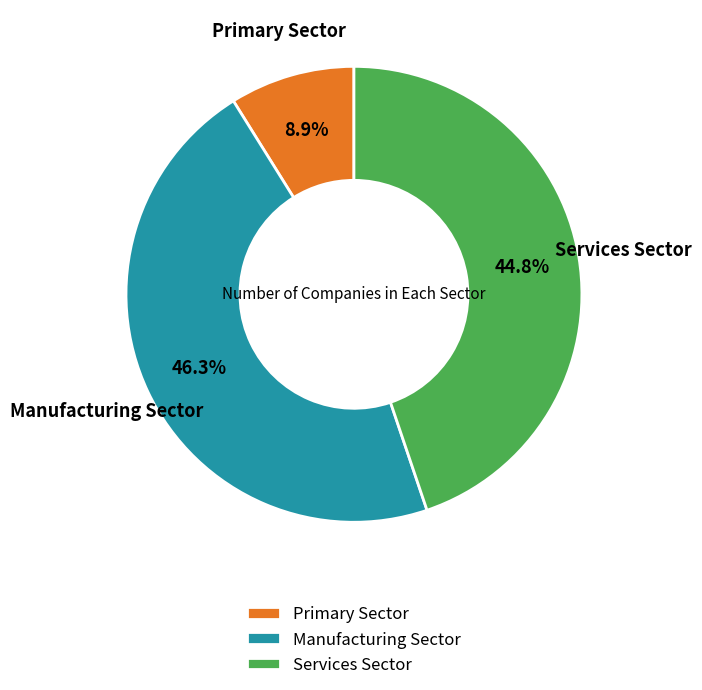

Which has a higher value, Manufacturing Sector or Primary Sector?

Manufacturing Sector